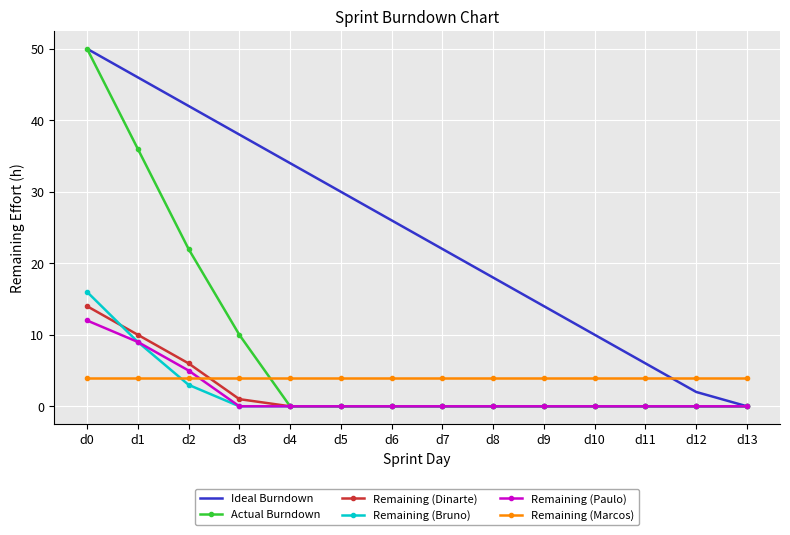

Reading left to right, list all the values displayed in this chart.

Ideal Burndown: d0=50	d1=46	d2=42	d3=38	d4=34	d5=30	d6=26	d7=22	d8=18	d9=14	d10=10	d11=6	d12=2	d13=0
Actual Burndown: d0=50	d1=36	d2=22	d3=10	d4=0	d5=0	d6=0	d7=0	d8=0	d9=0	d10=0	d11=0	d12=0	d13=0
Remaining (Dinarte): d0=14	d1=10	d2=6	d3=1	d4=0	d5=0	d6=0	d7=0	d8=0	d9=0	d10=0	d11=0	d12=0	d13=0
Remaining (Bruno): d0=16	d1=9	d2=3	d3=0	d4=0	d5=0	d6=0	d7=0	d8=0	d9=0	d10=0	d11=0	d12=0	d13=0
Remaining (Paulo): d0=12	d1=9	d2=5	d3=0	d4=0	d5=0	d6=0	d7=0	d8=0	d9=0	d10=0	d11=0	d12=0	d13=0
Remaining (Marcos): d0=4	d1=4	d2=4	d3=4	d4=4	d5=4	d6=4	d7=4	d8=4	d9=4	d10=4	d11=4	d12=4	d13=4